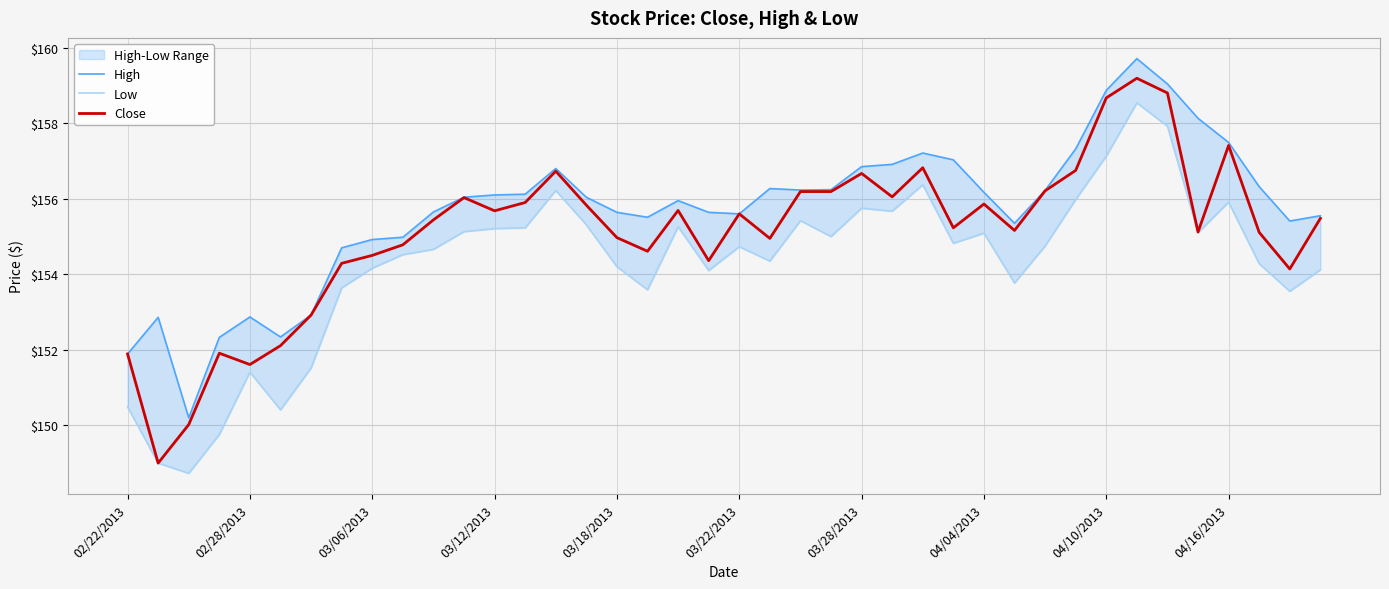

What is the difference between the highest and lowest values at 17?

1.9